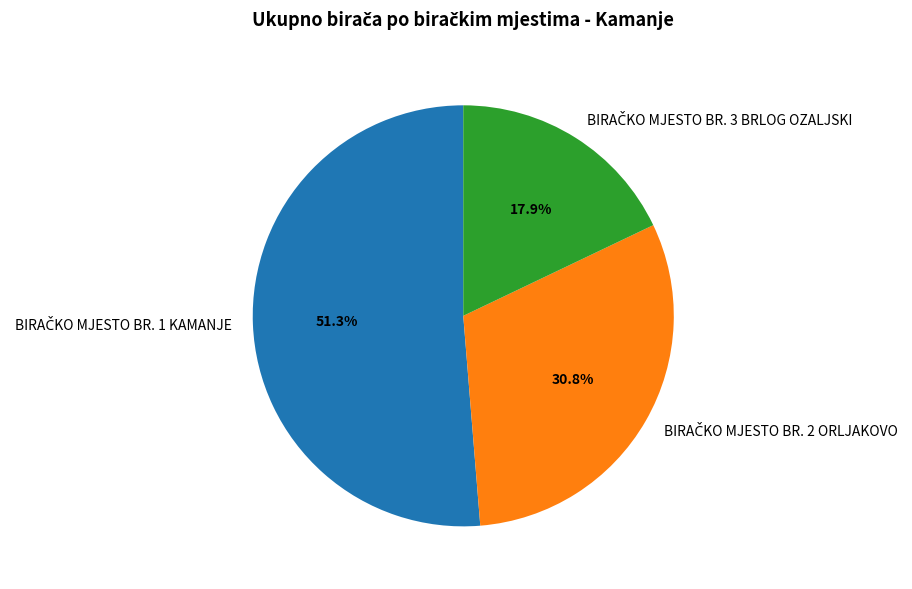

Is there a majority slice in this chart?

Yes